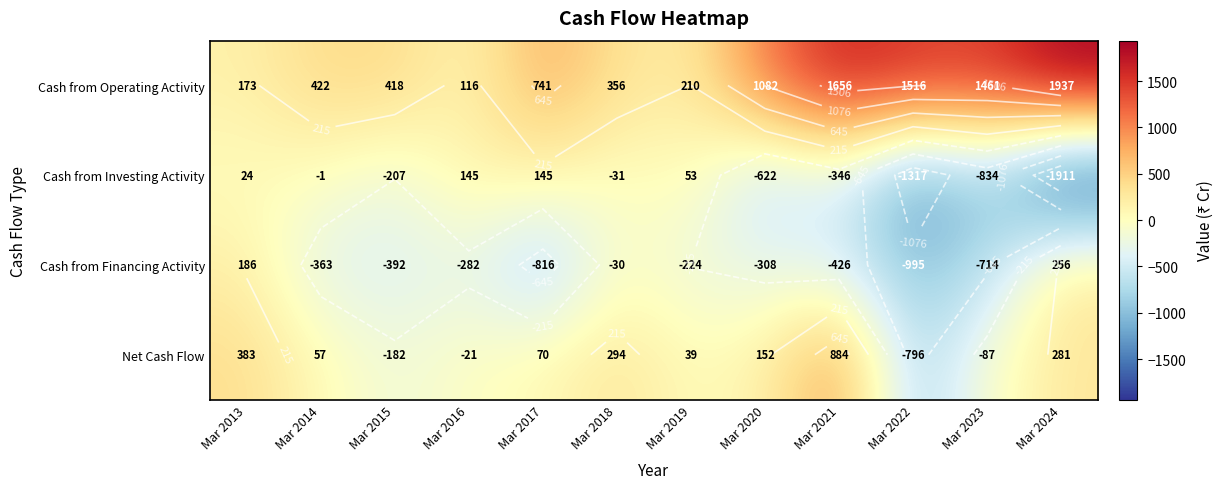

What is the difference between the maximum and minimum values in the Cash from Operating Activity series?

1821